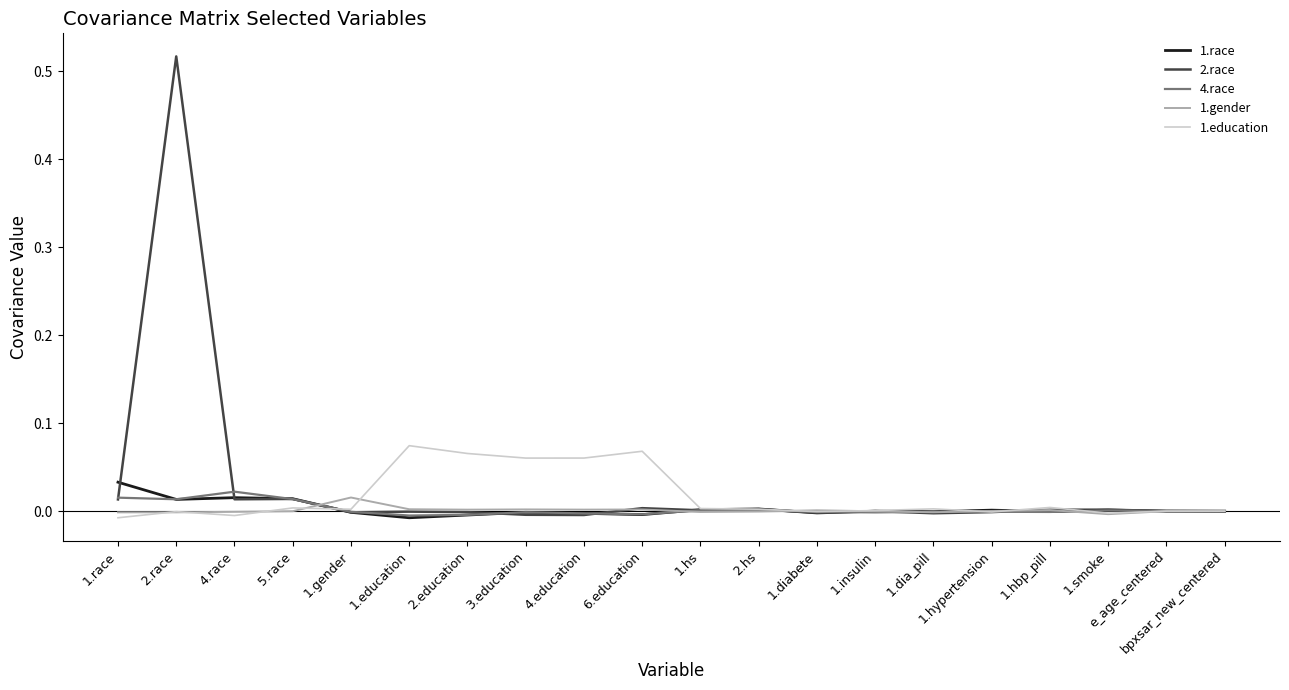

How many series are shown in this chart?

5